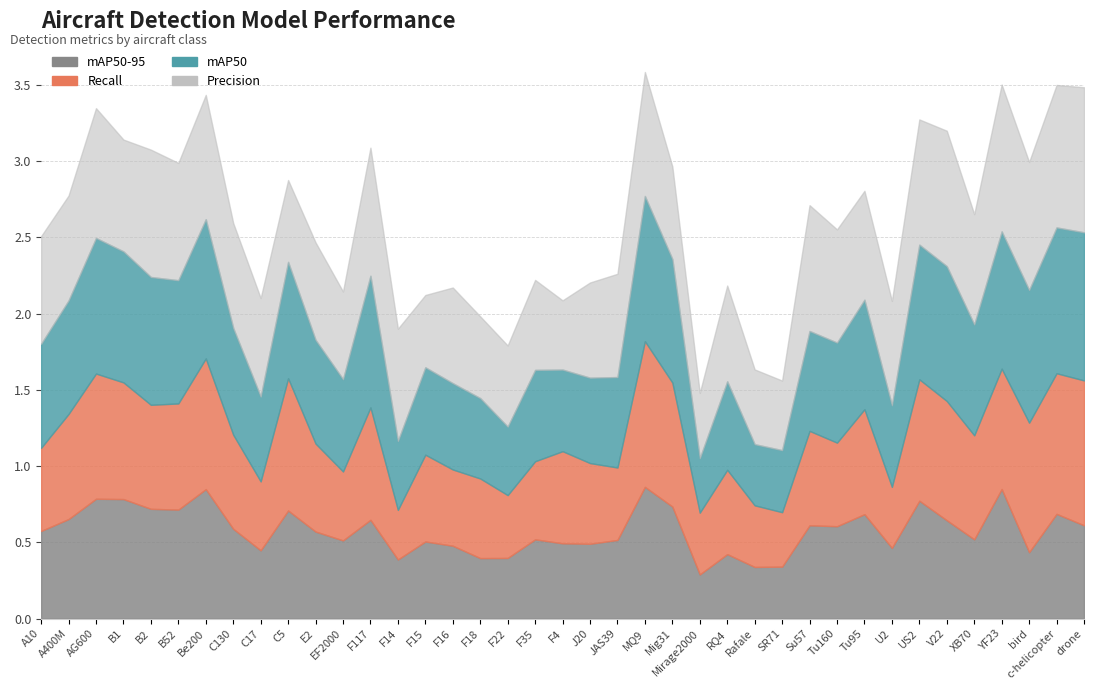

What are all the series names shown in the legend?

Precision, Recall, mAP50, mAP50-95